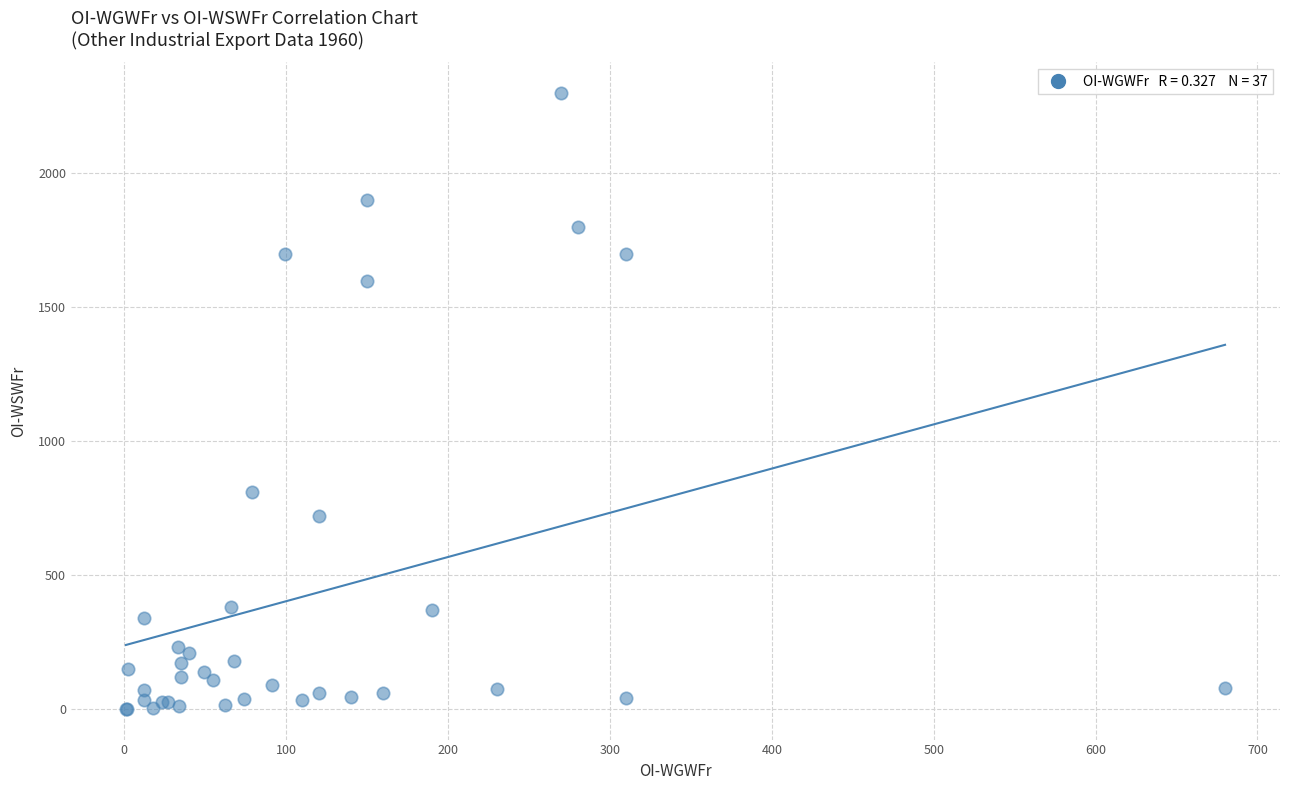

What Y value in the scatter plot is closest to 1150?

810.0